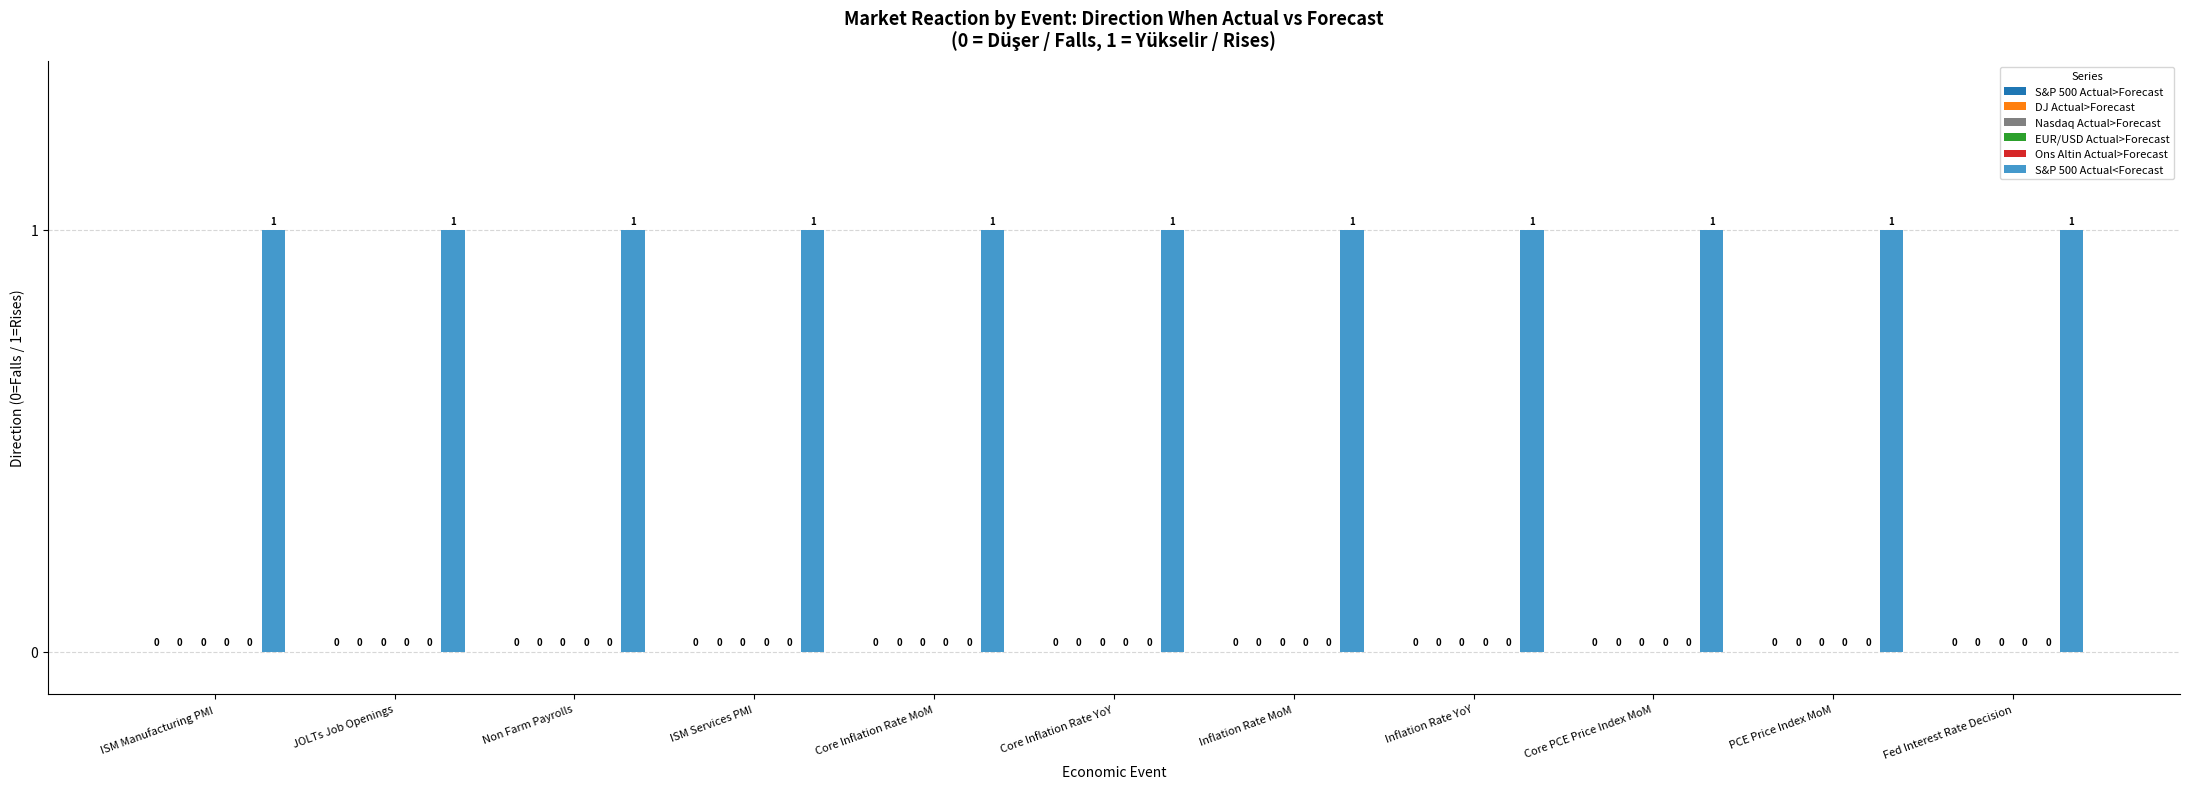

What is the label of the 6th bar from the right?

Core Inflation Rate YoY